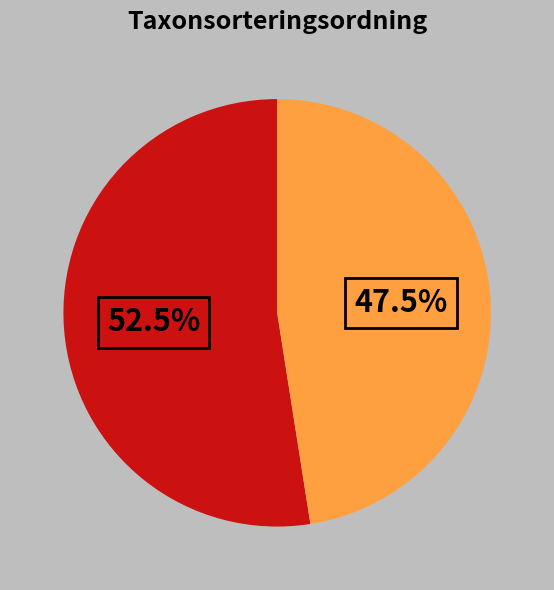

Is there a majority slice in this chart?

Yes